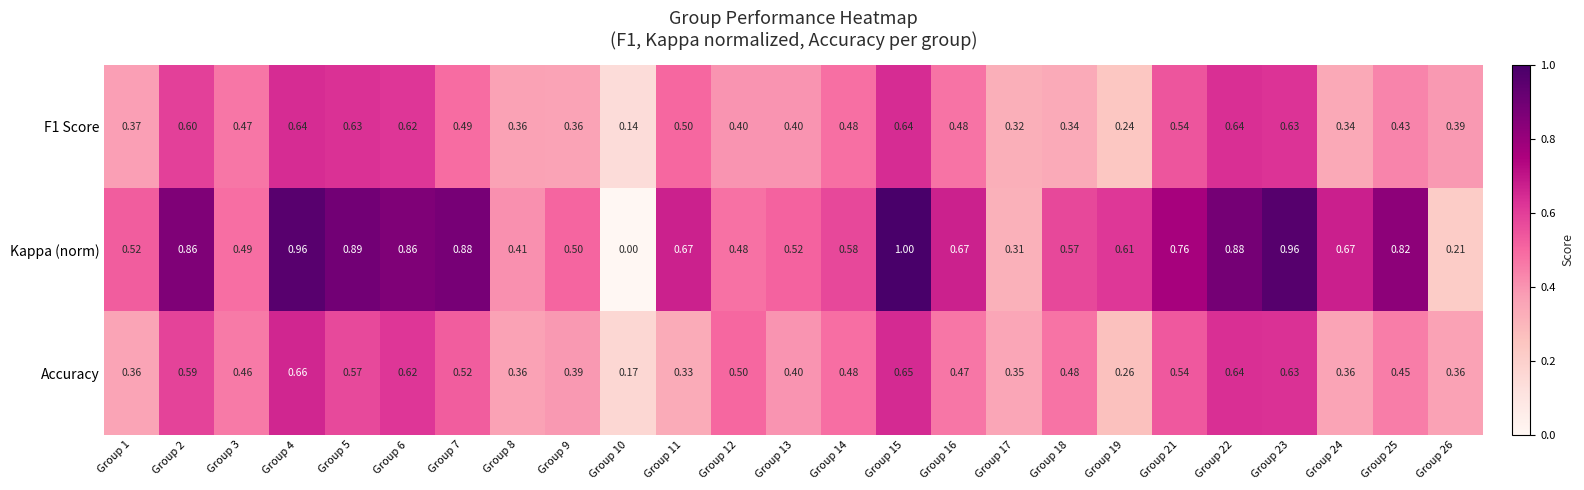

Which series has the largest range (max minus min)?

Kappa (norm)